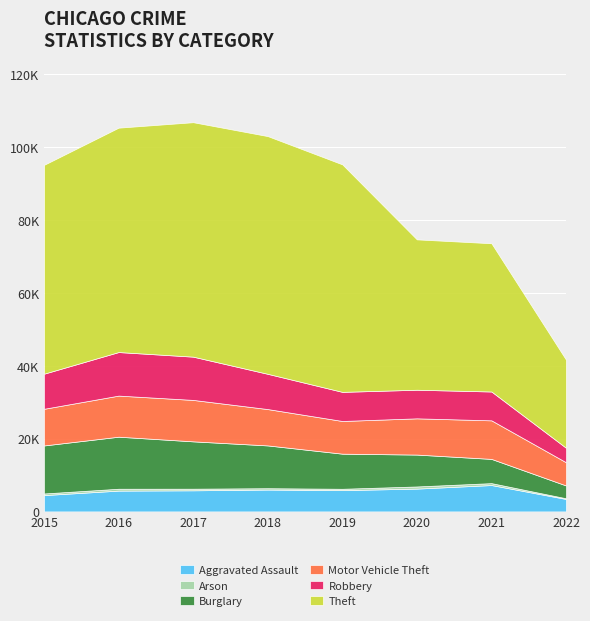

Reading left to right, extract all data points from this chart.

Aggravated Assault: 2015=4480	2016=5712	2017=5793	2018=6001	2019=5840	2020=6263	2021=7241	2022=3420
Arson: 2015=448	2016=515	2017=444	2018=373	2019=376	2020=589	2021=526	2022=190
Burglary: 2015=13184	2016=14289	2017=13001	2018=11746	2019=9639	2020=8754	2021=6652	2022=3515
Motor Vehicle Theft: 2015=10068	2016=11286	2017=11380	2018=9983	2019=8978	2020=9953	2021=10589	2022=6371
Robbery: 2015=9638	2016=11960	2017=11880	2018=9679	2019=7994	2020=7855	2021=7919	2022=3979
Theft: 2015=57347	2016=61618	2017=64380	2018=65281	2019=62476	2020=41289	2021=40712	2022=24193